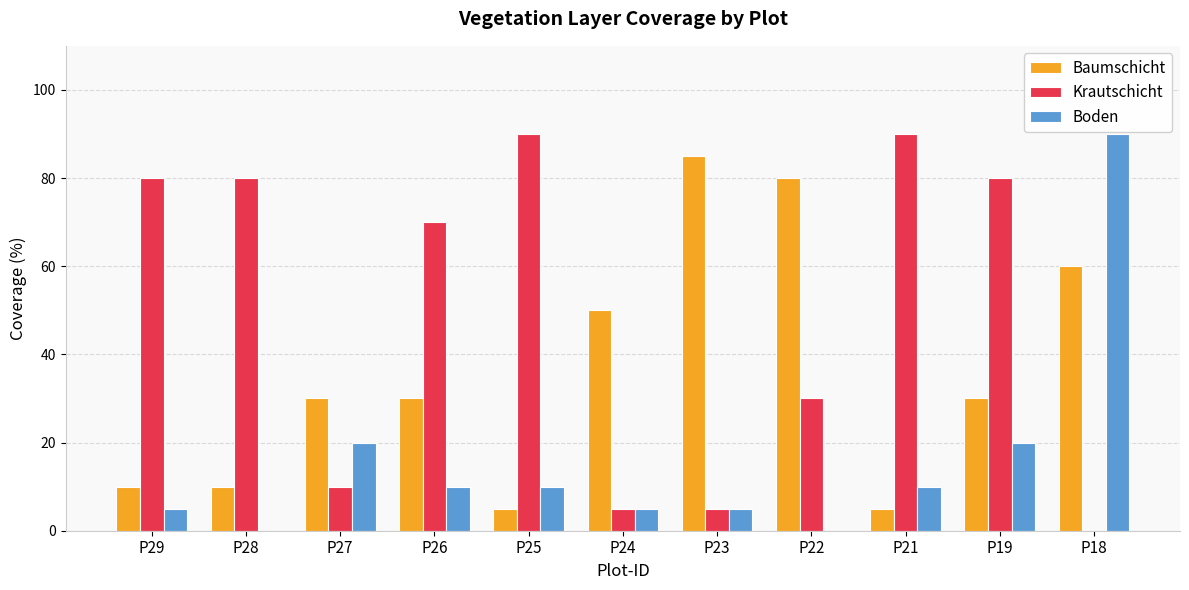

Between P27 and P18, which series saw the biggest shift?

Boden